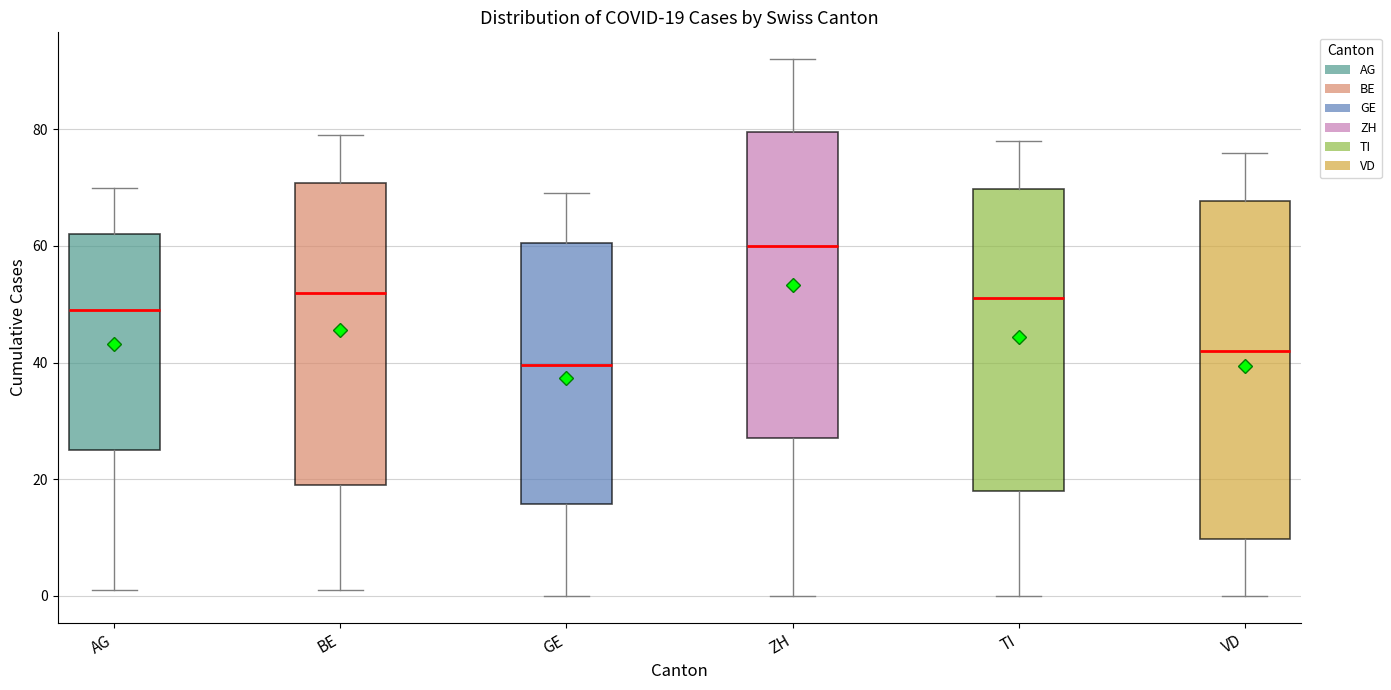

Which box's median line is the lowest?

GE